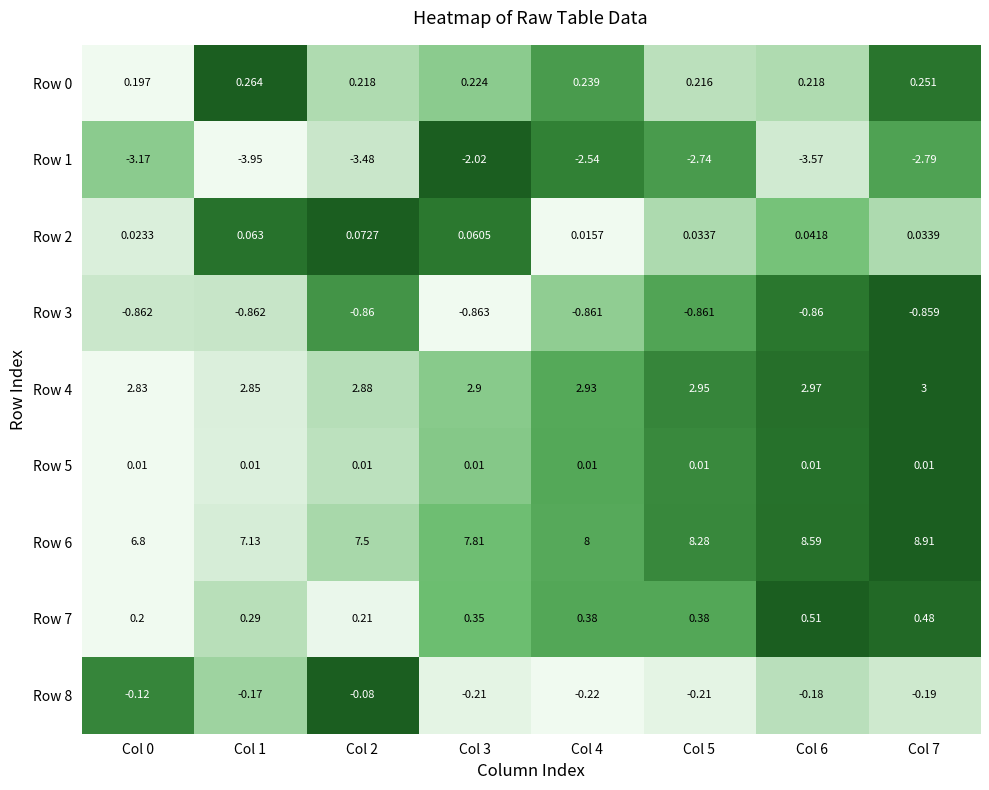

Is the value of Row 1 at Col 1 greater than the value of Row 8 at Col 0?

No